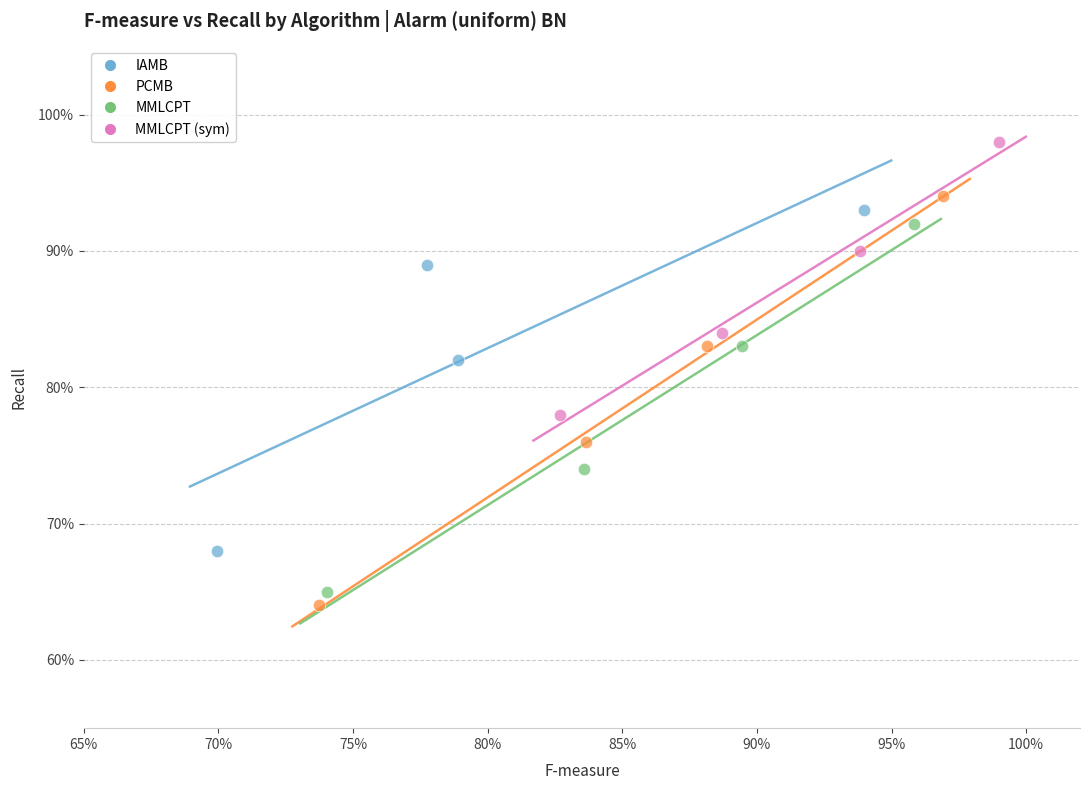

Which series has the largest Y range (max minus min)?

PCMB